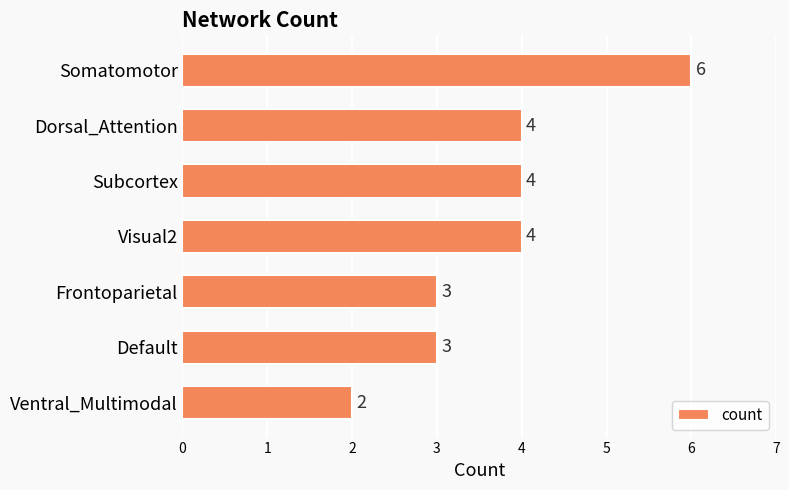

The value at Default is 5. True or false?

False